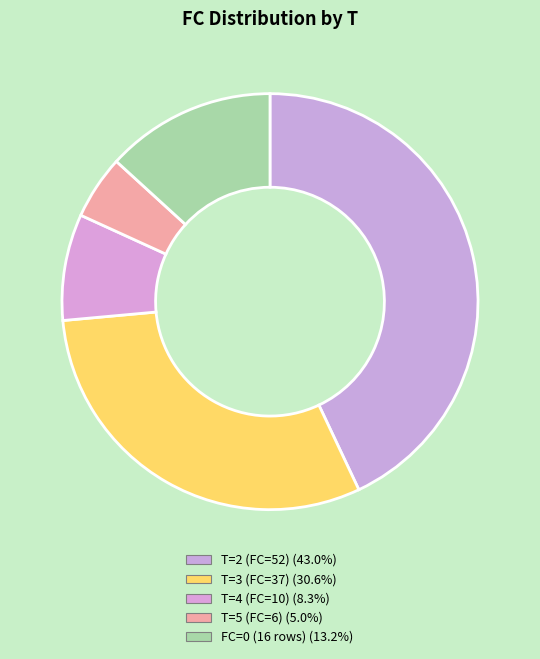

Does any single category account for the majority?

No